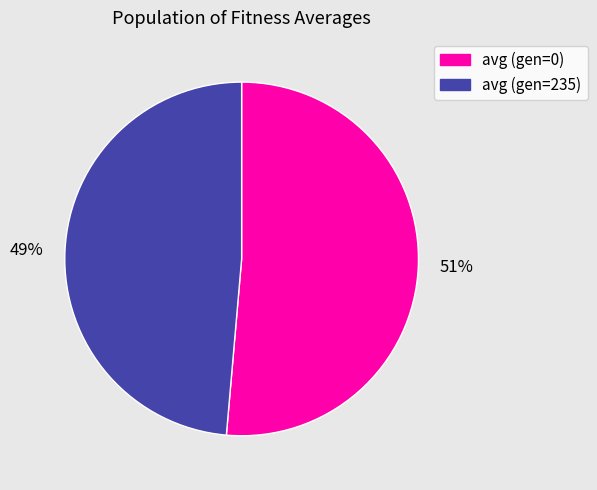

What is the smallest slice in the pie chart?

49%